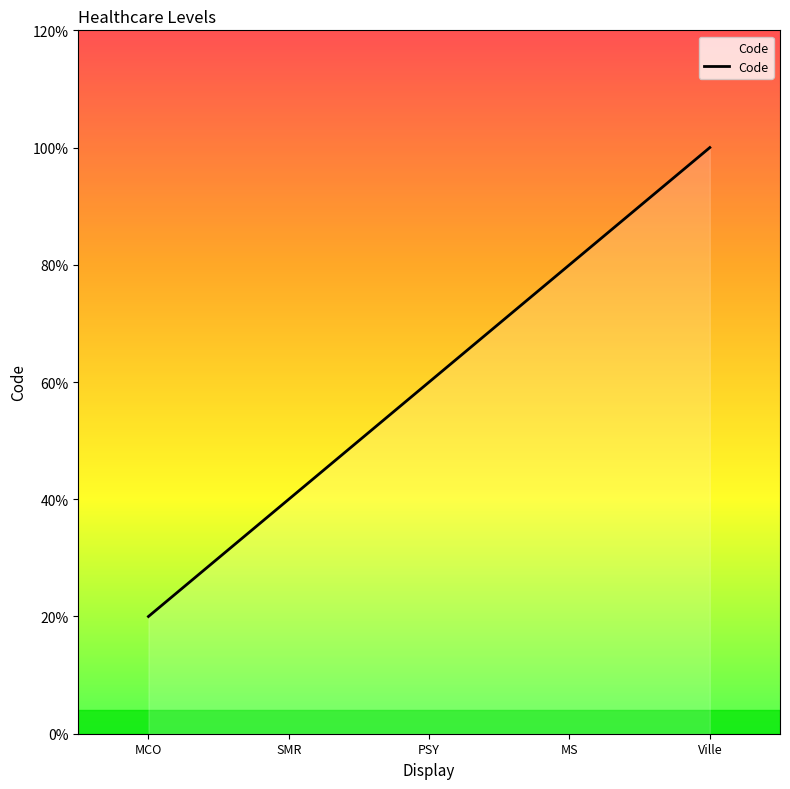

Does the chart display data point markers on the line(s)?

No